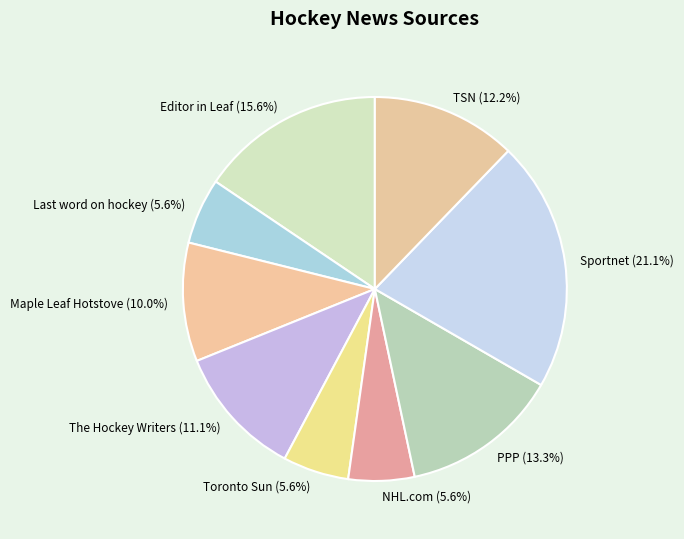

What percentage is the Toronto Sun slice, to the nearest percent?

6%